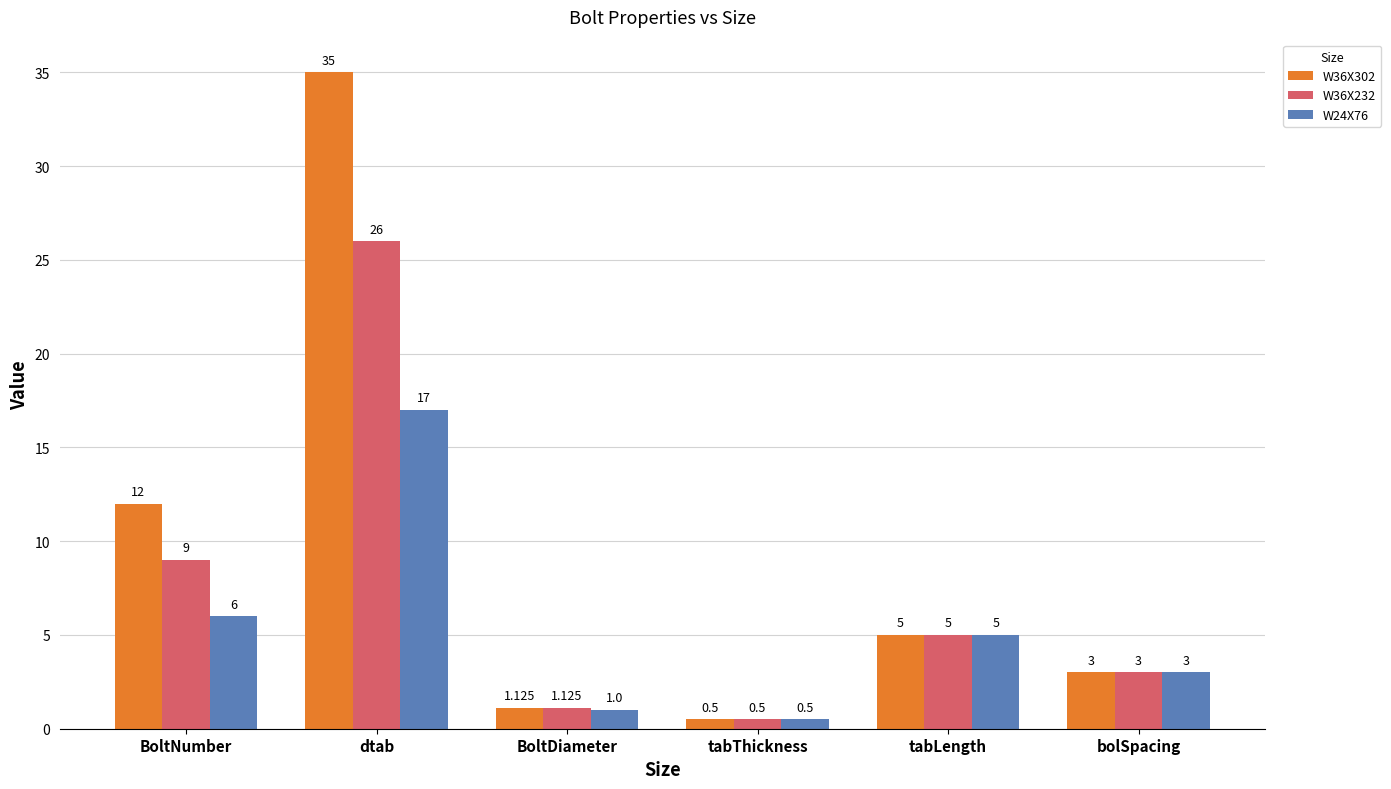

Is it true that W24X76 equals 7.0 at tabLength?

False